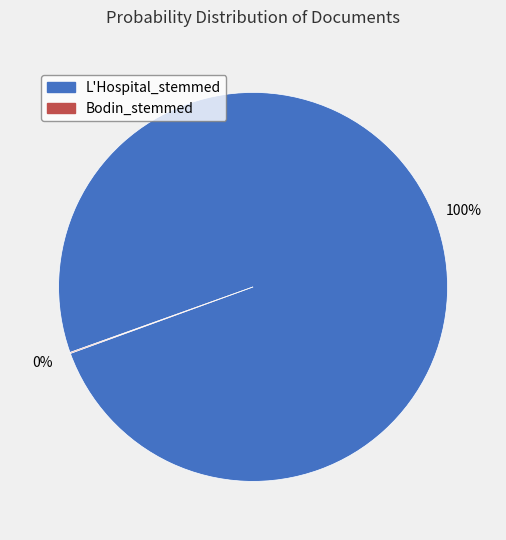

Which category has the biggest portion of the pie?

L'Hospital_stemmed